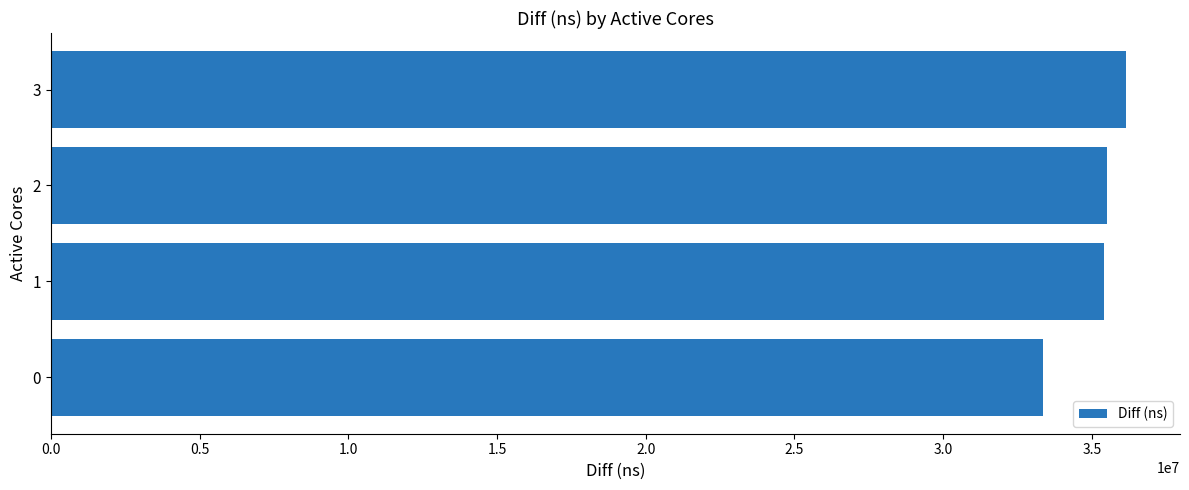

Approximately how many times larger is the value at 2 compared to 3?

1.0